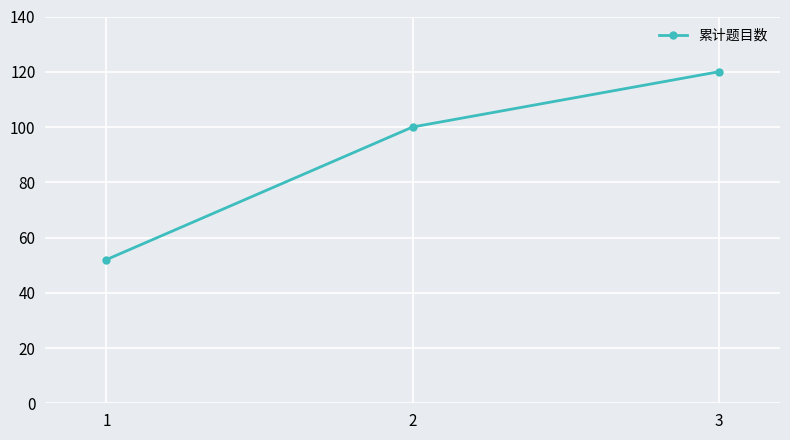

What is the difference between the values at 2 and 3?

20